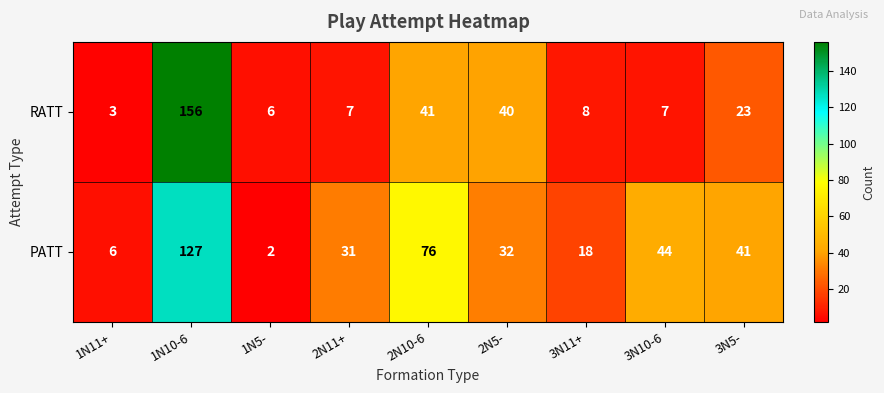

What is the maximum value shown in the chart?

156